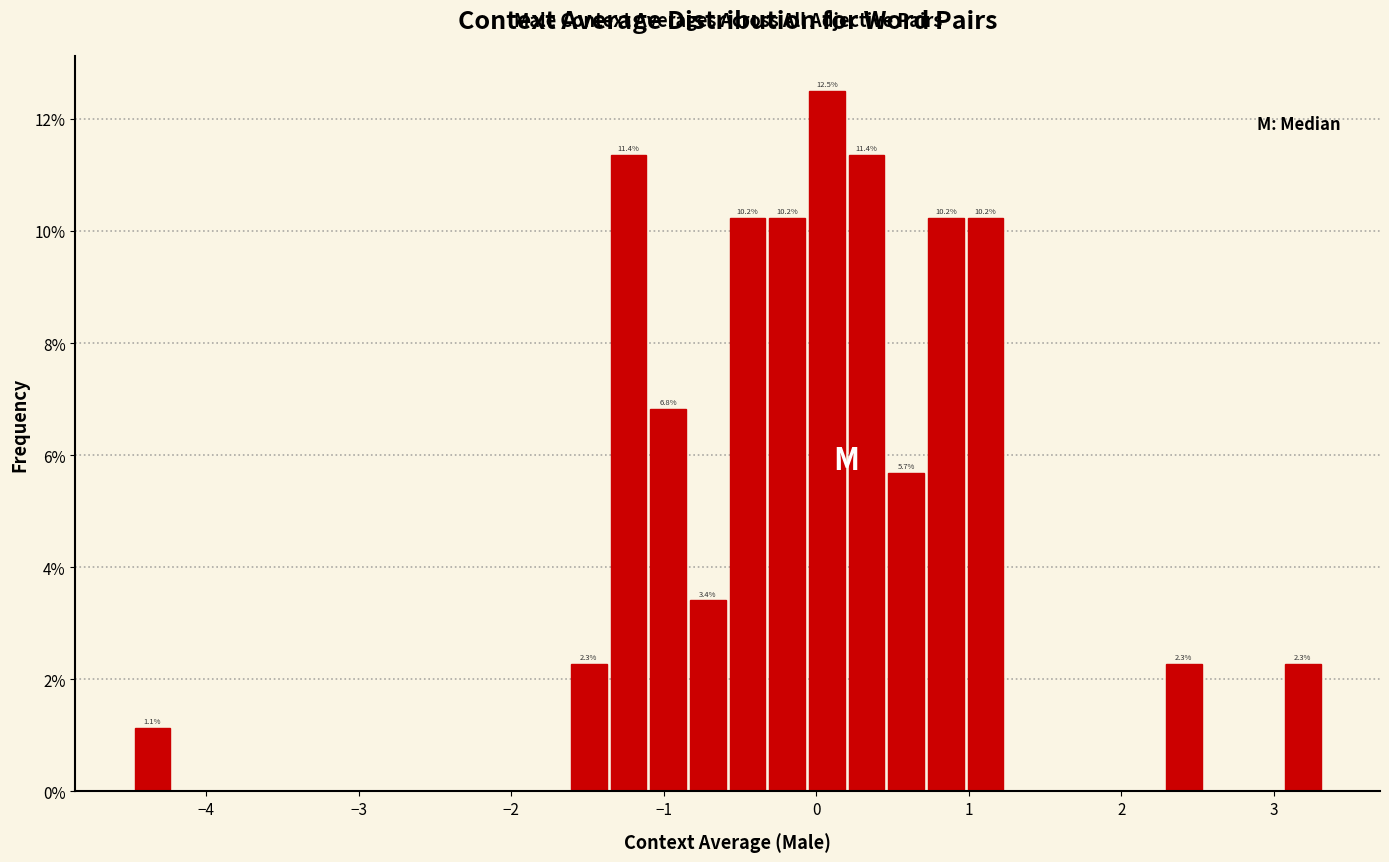

Read against the x-axis, roughly where is the centre of the tallest bar?

0.1